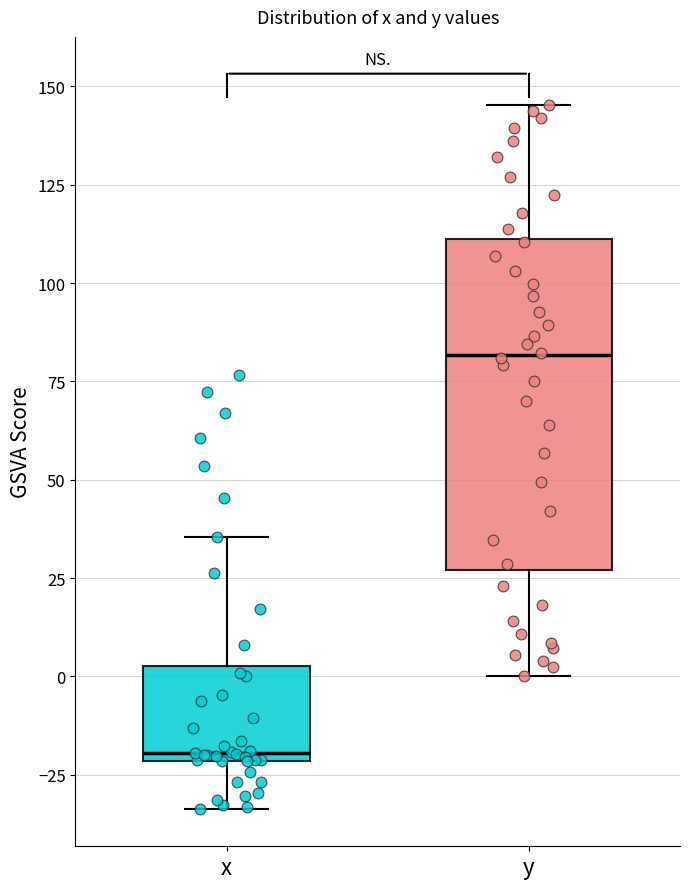

Which box's median line is the highest?

y